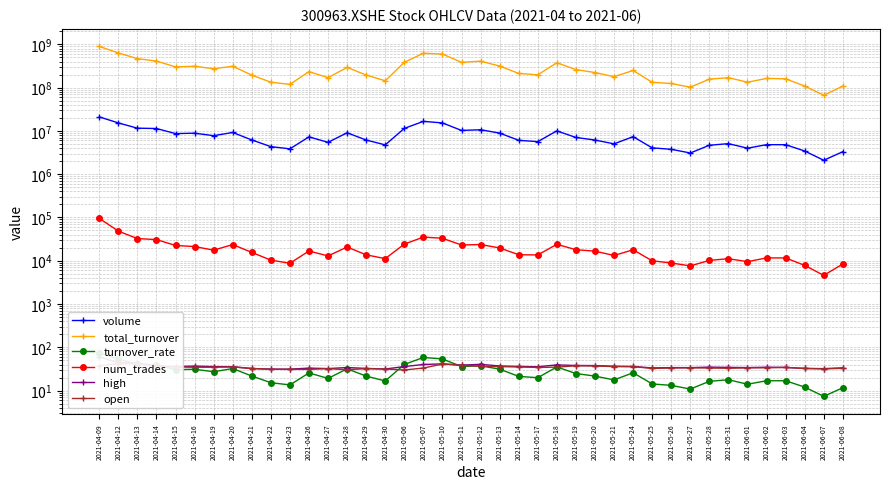

True or false: total_turnover and volume cross at least once.

False